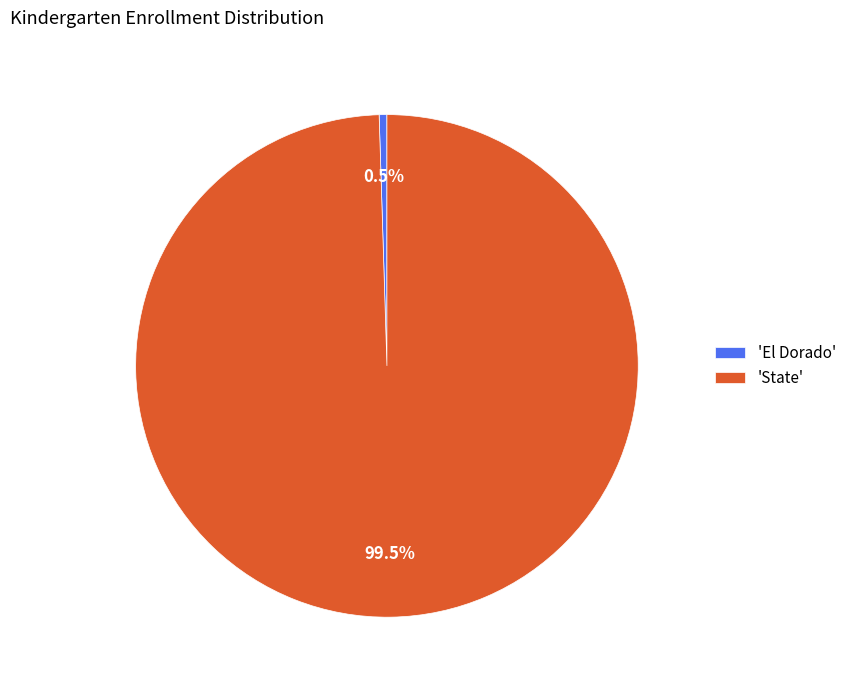

Count the number of slices in the pie.

2